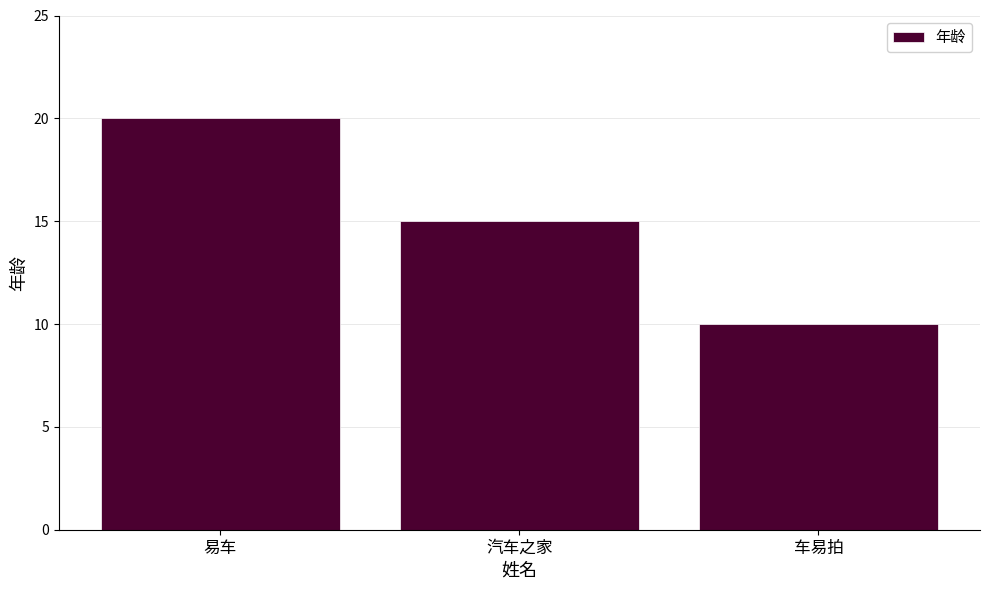

Where is the data nearest to the value 15?

汽车之家